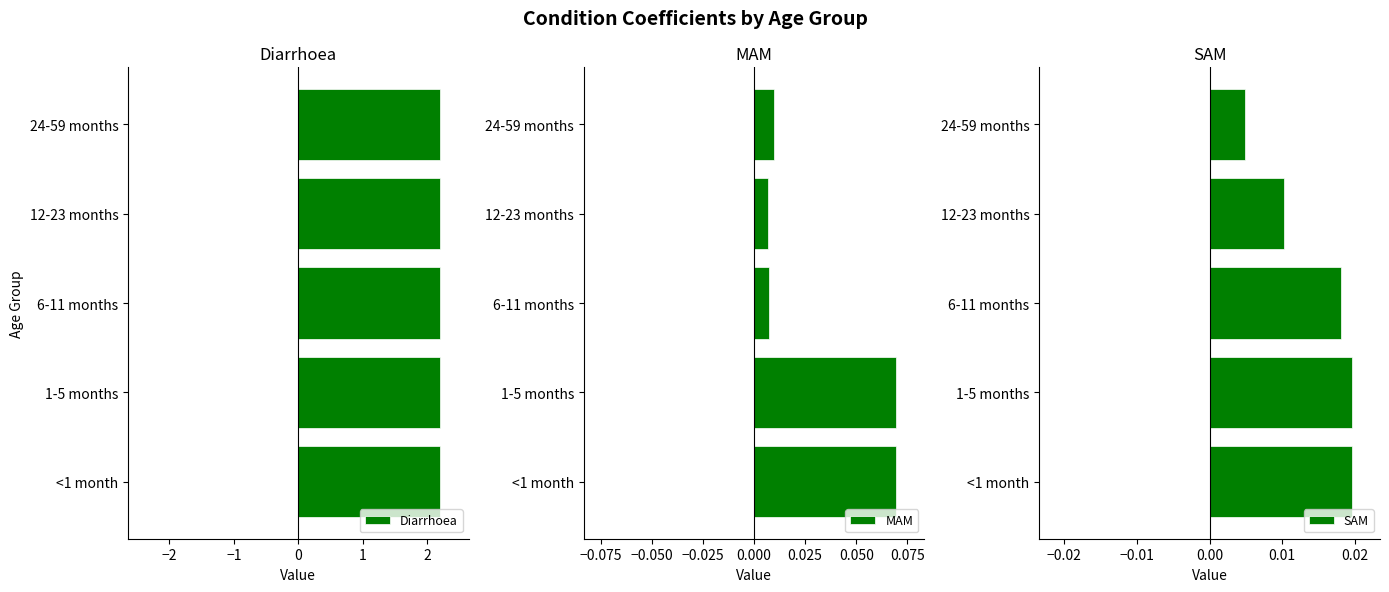

True or false: MAM has a value of 0.0 at 1-5 months.

False